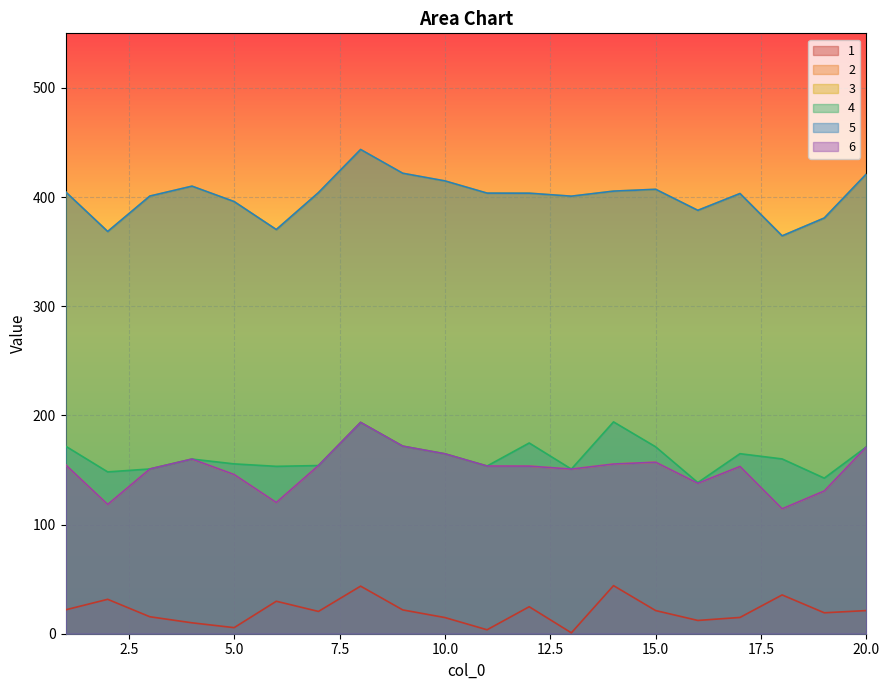

Between 11 and 16, which series saw the biggest shift?

5